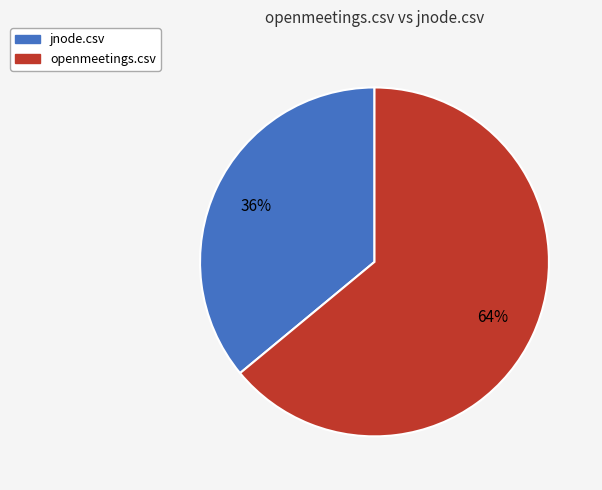

Which category accounts for the majority?

openmeetings.csv